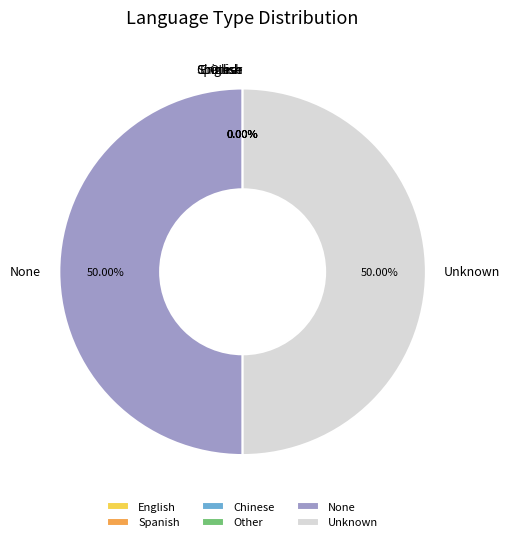

To the nearest percent, what is the average slice percentage?

17%